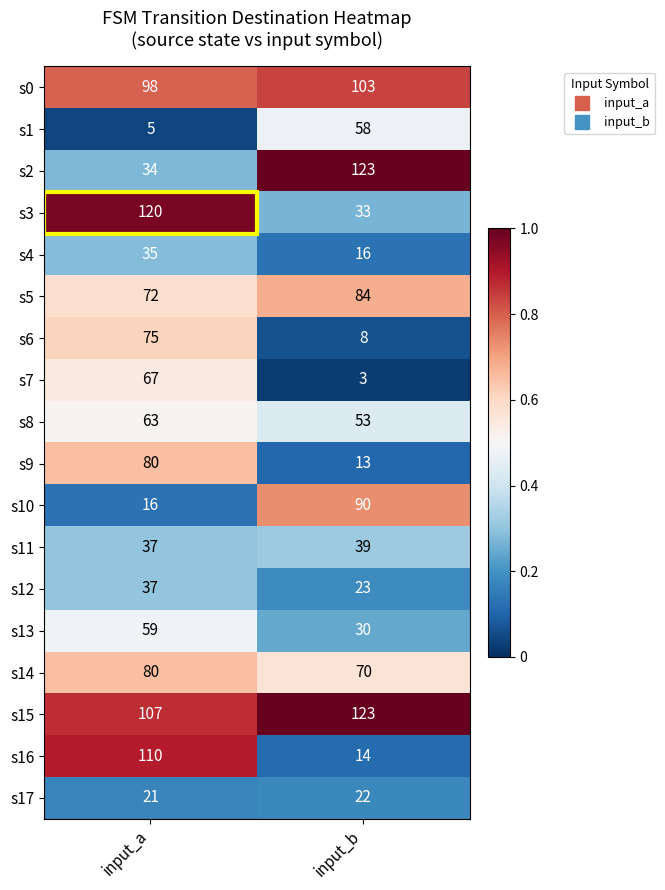

Rank the categories by s10 value from highest to lowest.

input_b, input_a